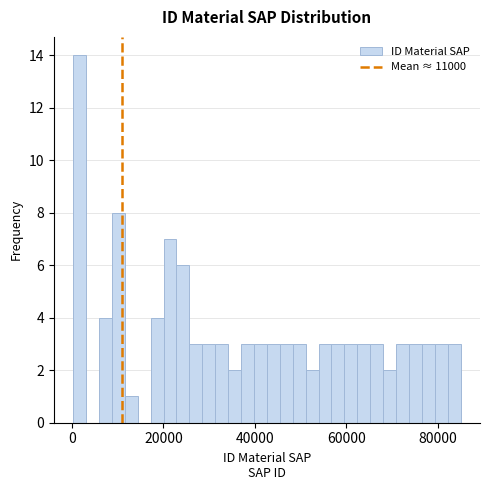

Read against the x-axis, roughly where is the centre of the tallest bar?

2000